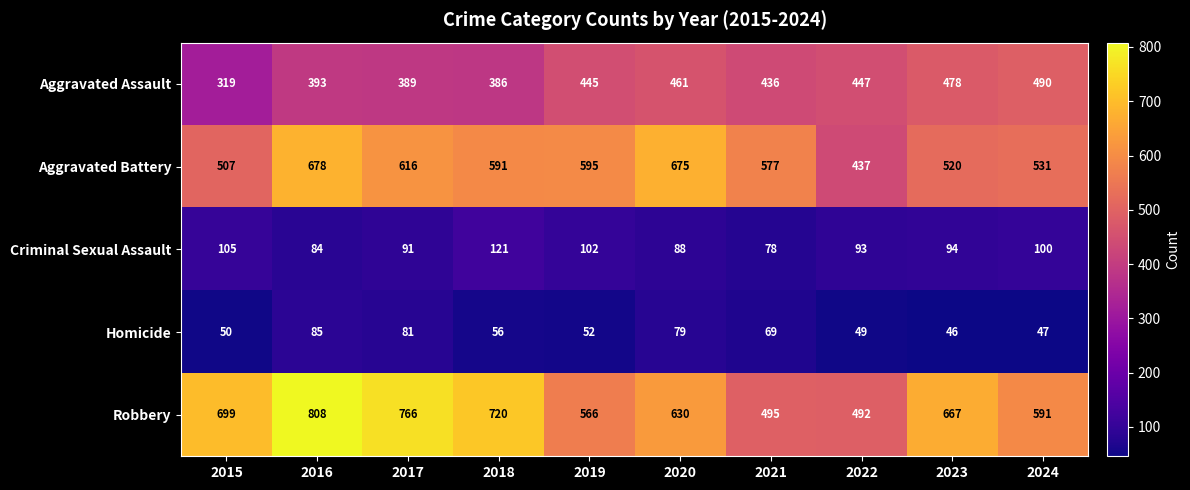

Which series has the largest range (max minus min)?

Robbery